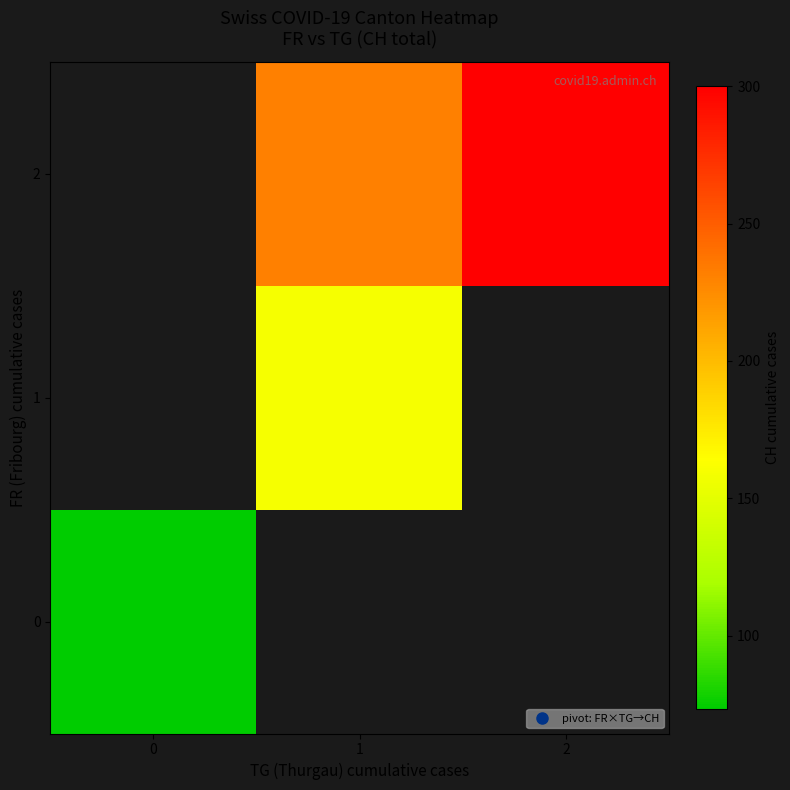

At how many categories does at least one series exceed 254?

1